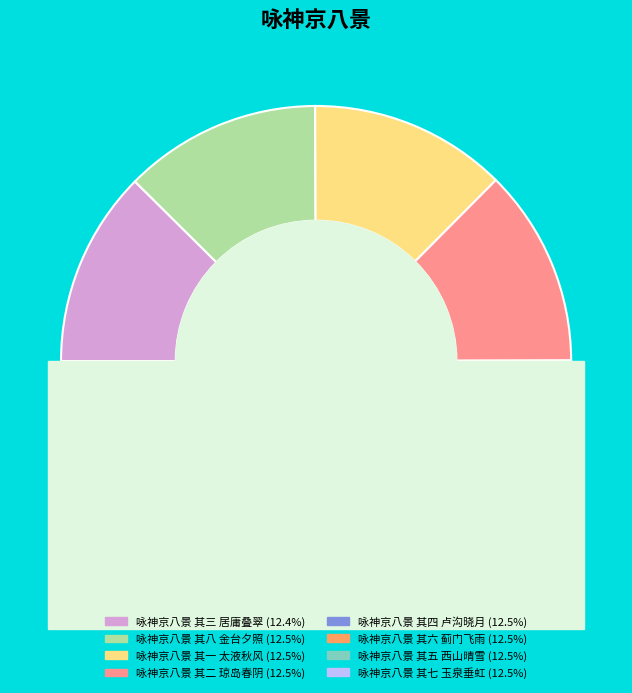

Rank the categories by value from highest to lowest.

咏神京八景 其八 金台夕照, 咏神京八景 其七 玉泉垂虹, 咏神京八景 其六 蓟门飞雨, 咏神京八景 其五 西山晴雪, 咏神京八景 其四 卢沟晓月, 咏神京八景 其二 琼岛春阴, 咏神京八景 其一 太液秋风, 咏神京八景 其三 居庸叠翠